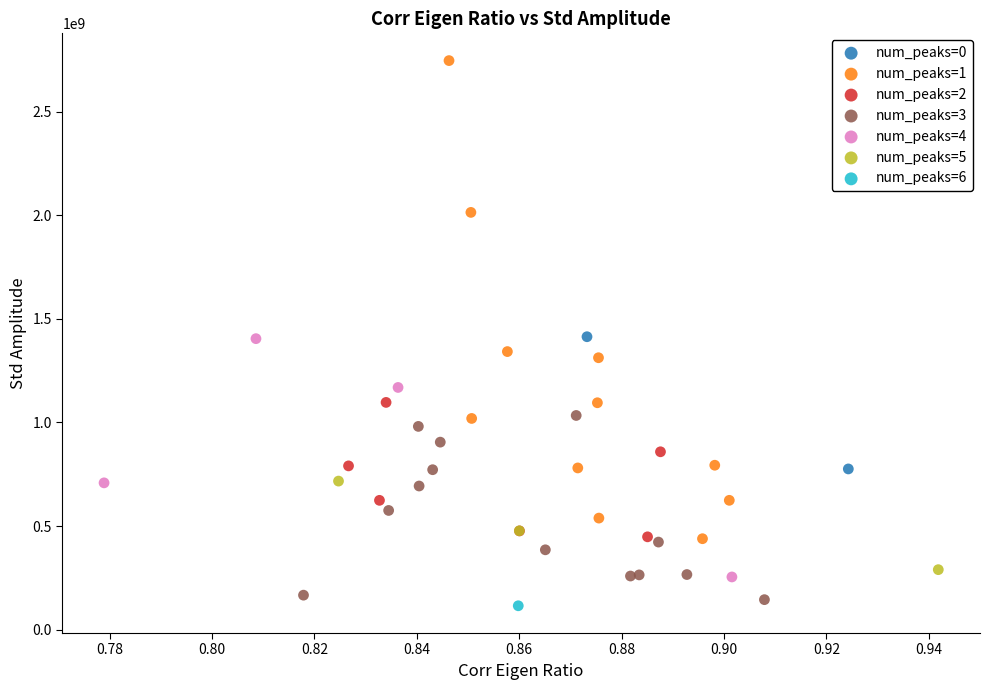

Which series contains the lowest Y value?

num_peaks=6